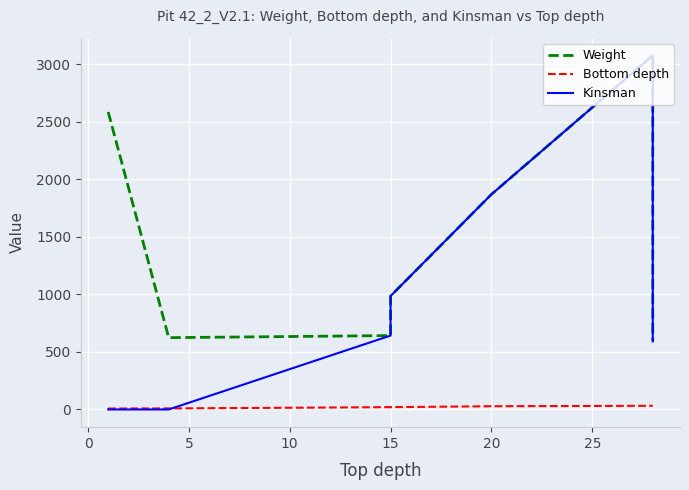

How many lines are shown in the chart?

3